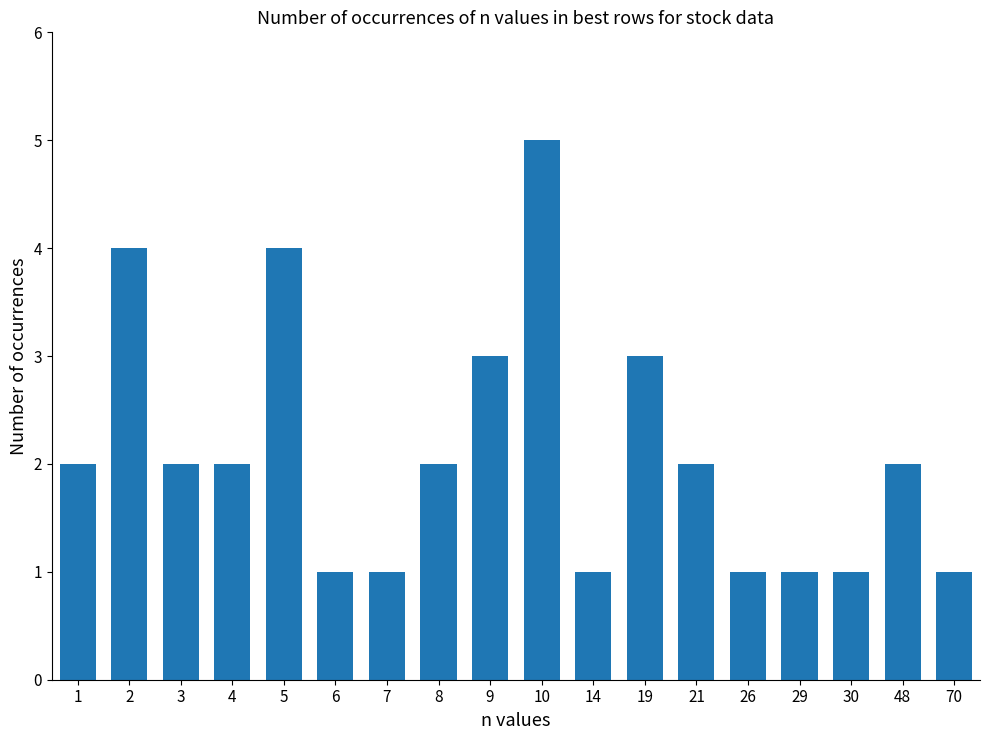

How many categories are shown in the chart?

18